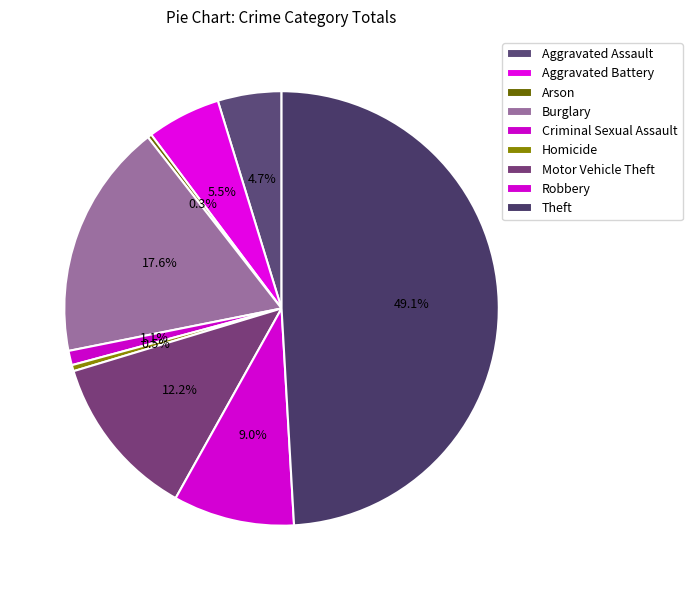

Which category has the smallest portion of the pie?

Arson